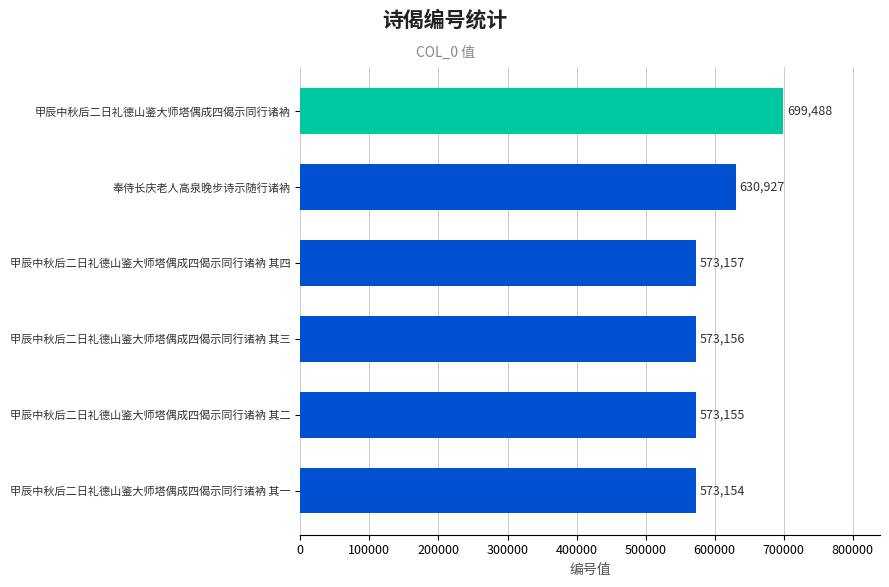

Where is the data nearest to the value 636321?

奉侍长庆老人高泉晚步诗示随行诸衲